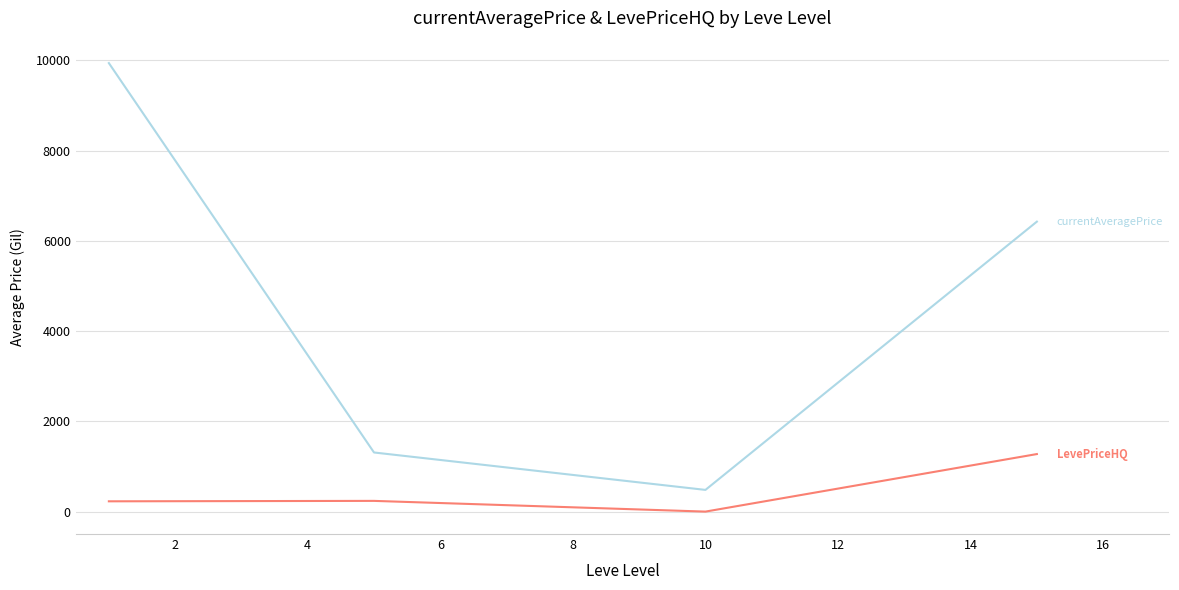

What is the maximum value shown in the chart?

9938.8